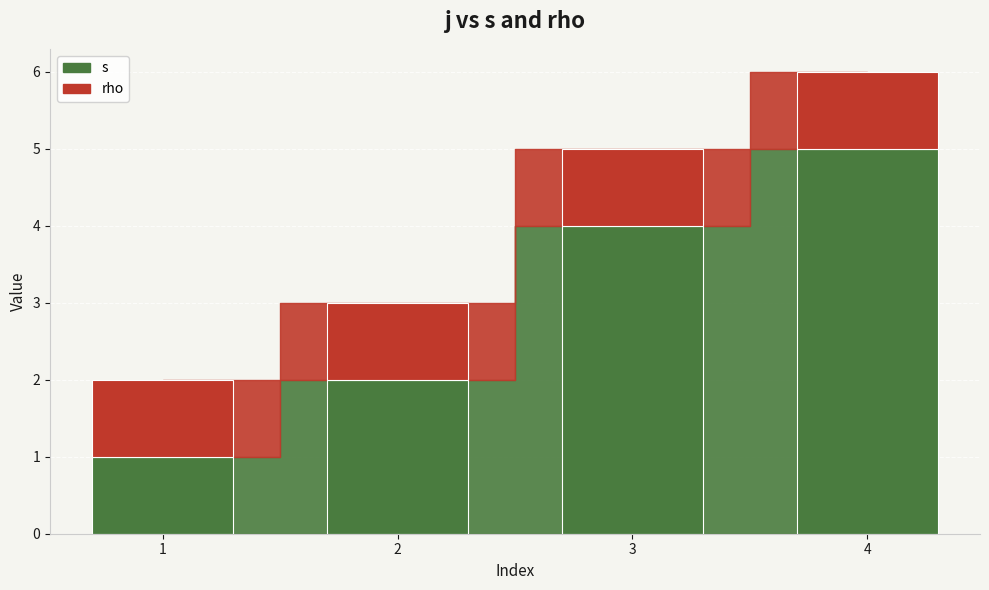

What is the total value across all series at 3?

5